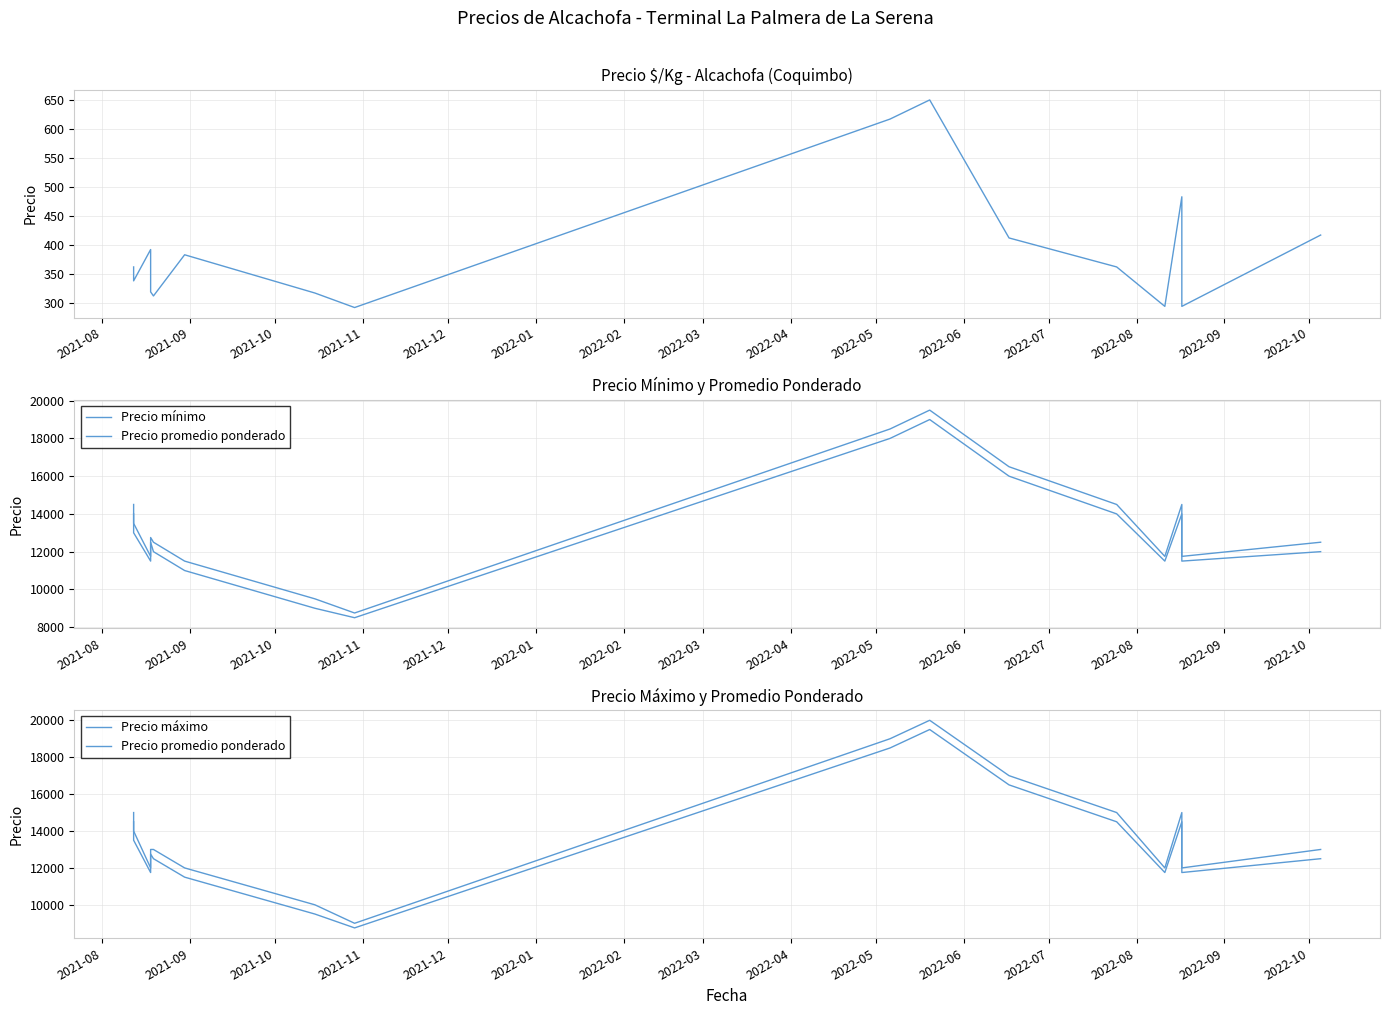

True or false: Precio mínimo and Precio promedio ponderado intersect in this chart.

False